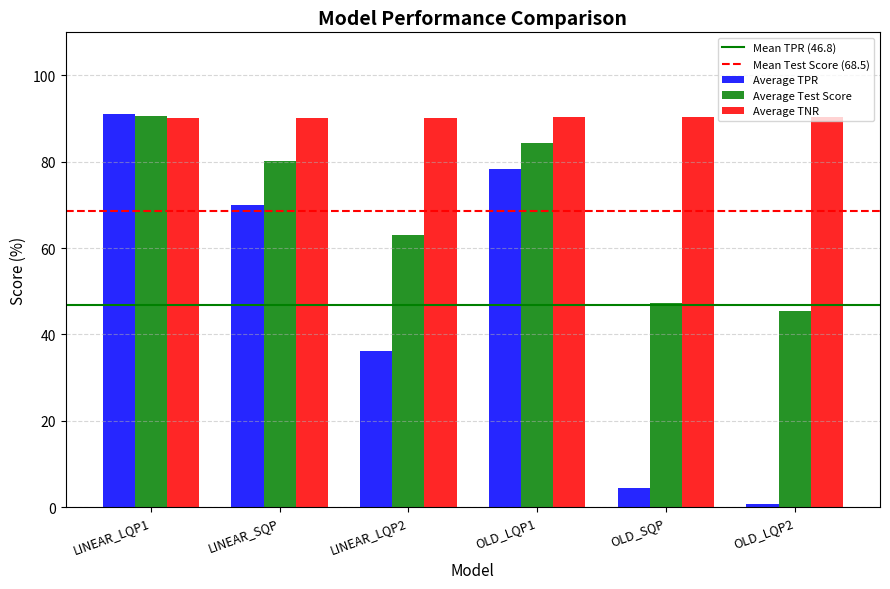

What is the total value across all series at OLD_LQP1?

253.0